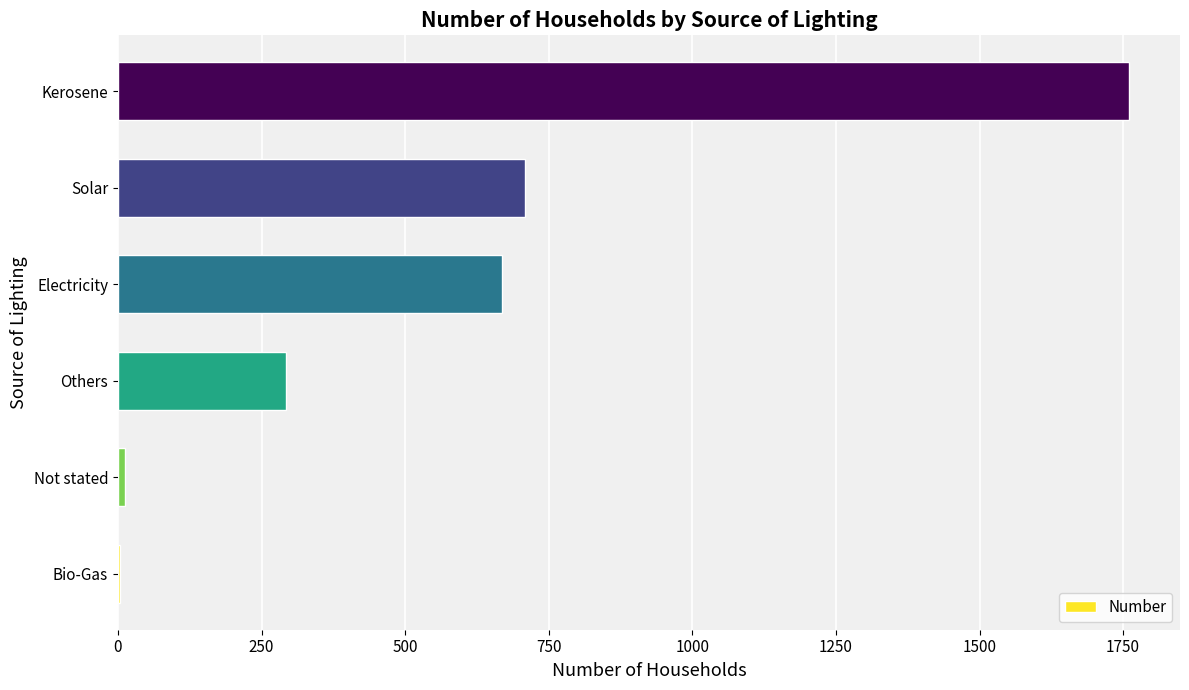

How many categories are shown in the chart?

6